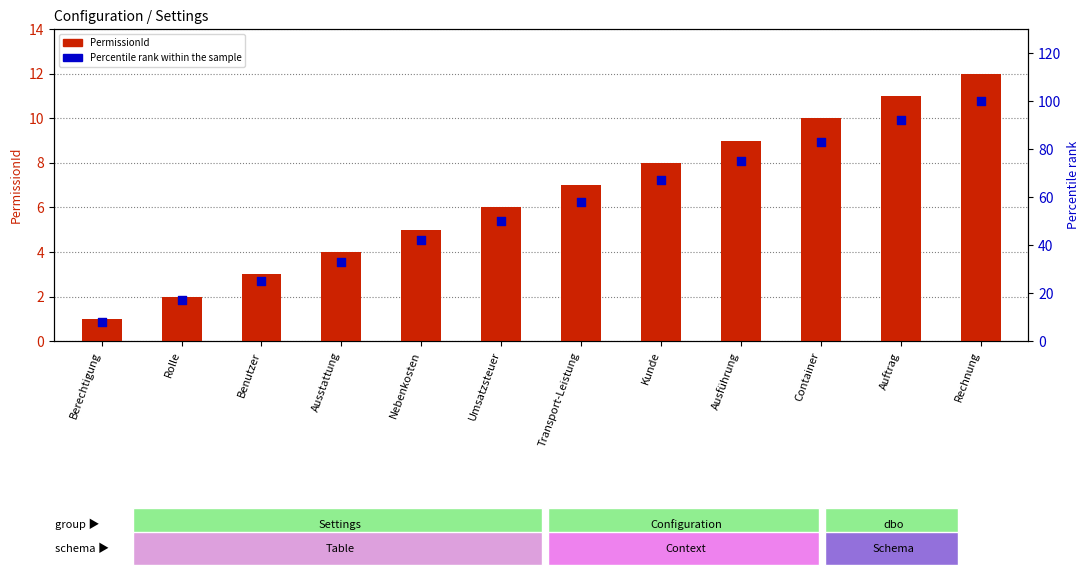

Is the value of PermissionId at Auftrag greater than the value of Percentile rank within the sample at Transport-Leistung?

No